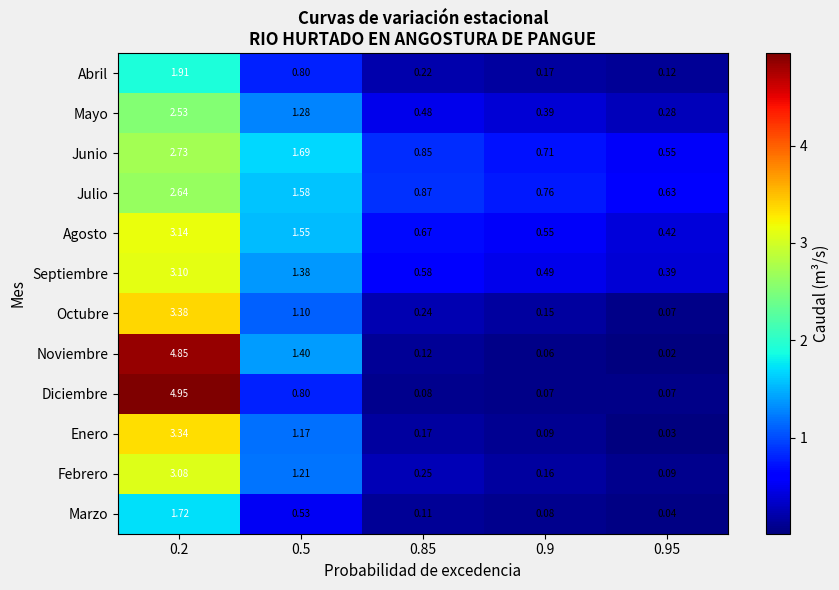

Which series has the largest total across all categories?

Junio